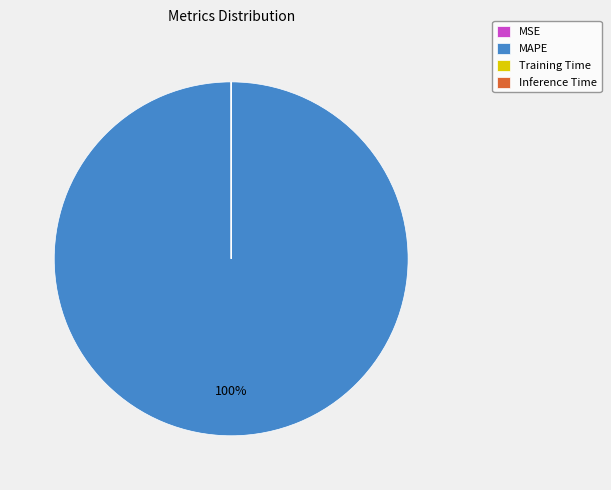

To the nearest percent, what portion does MAPE represent?

100%